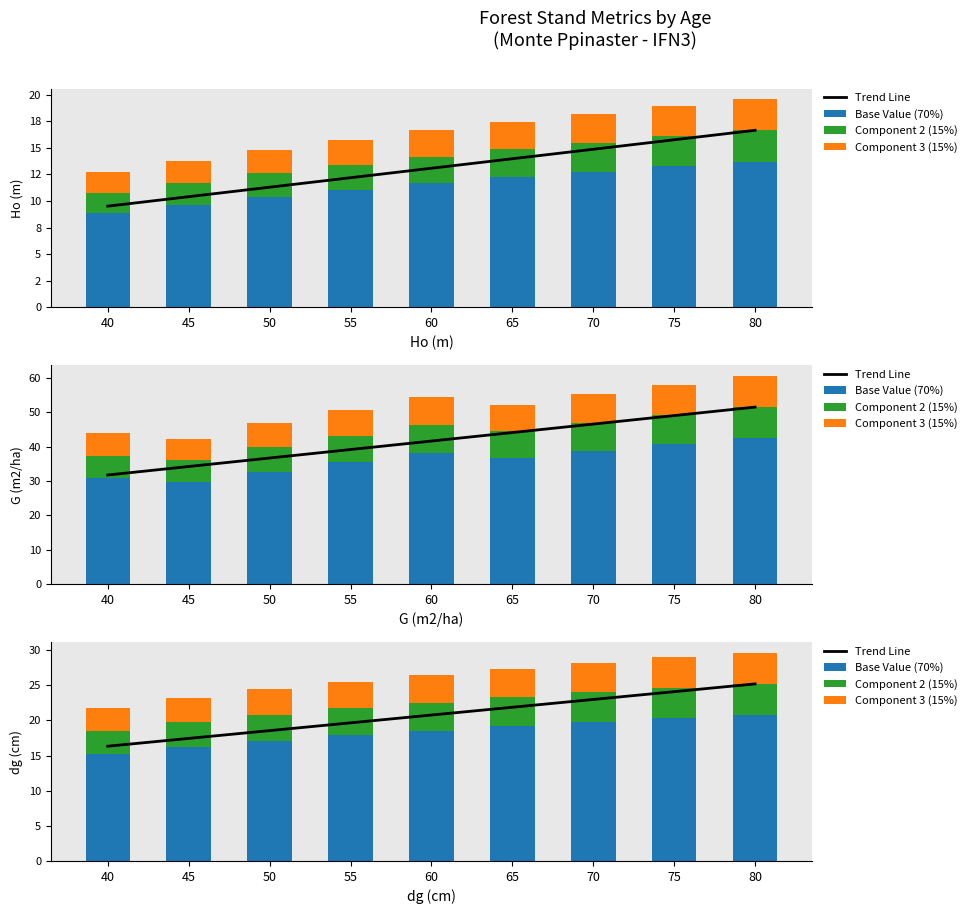

Between 75 and 80, which series saw the biggest shift?

Trend Line